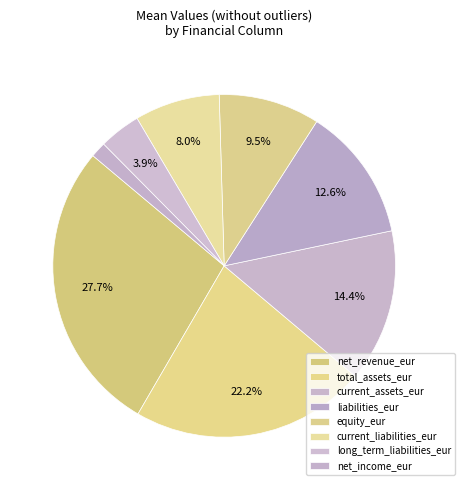

True or false: net_income_eur accounts for 1% of the total.

True